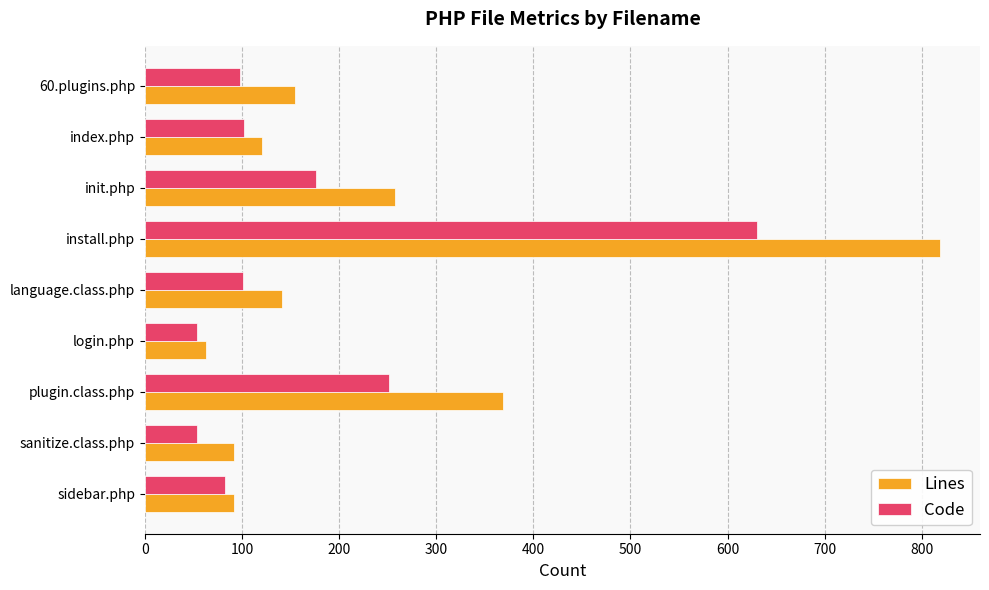

Which series has the largest total across all categories?

Lines